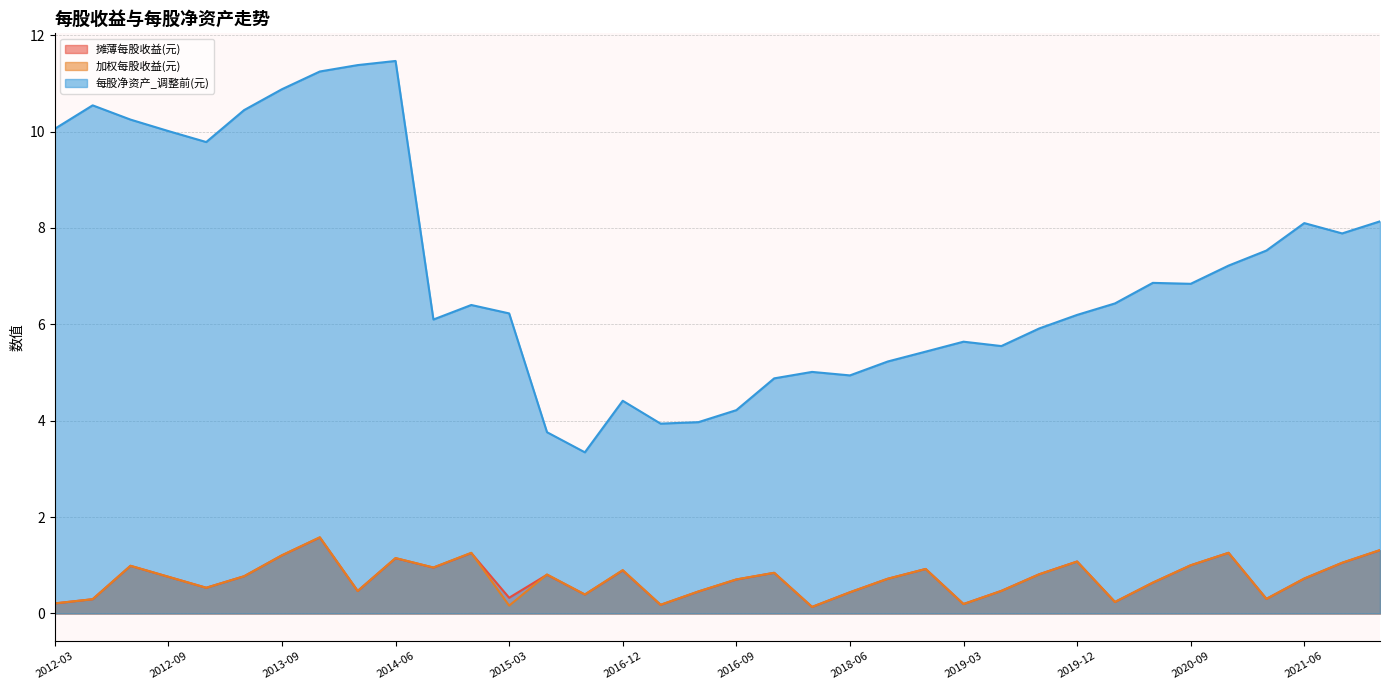

At which label is 加权每股收益(元) closest to 0?

2018-03